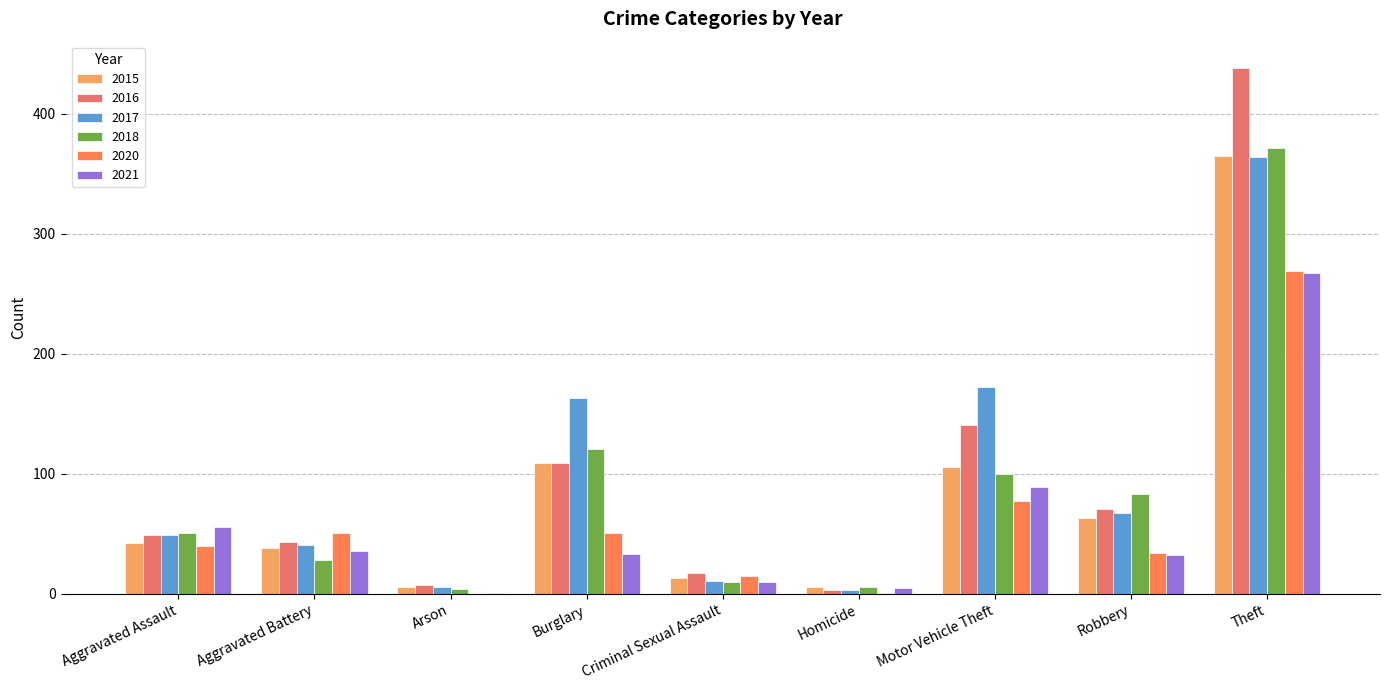

List the labels in order of 2018 value, largest first.

Theft, Burglary, Motor Vehicle Theft, Robbery, Aggravated Assault, Aggravated Battery, Criminal Sexual Assault, Homicide, Arson